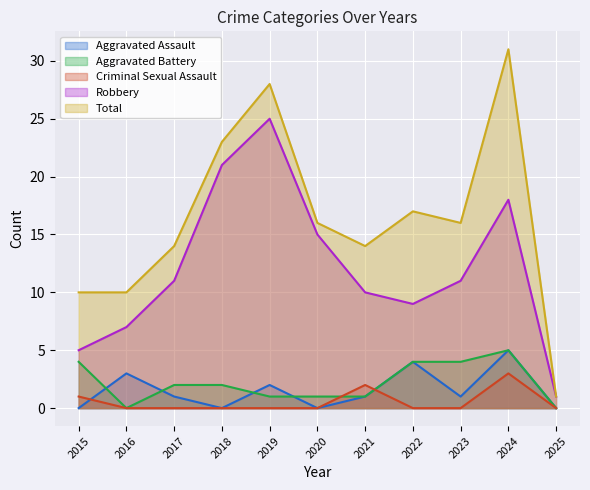

At which label is Criminal Sexual Assault closest to 1?

2015